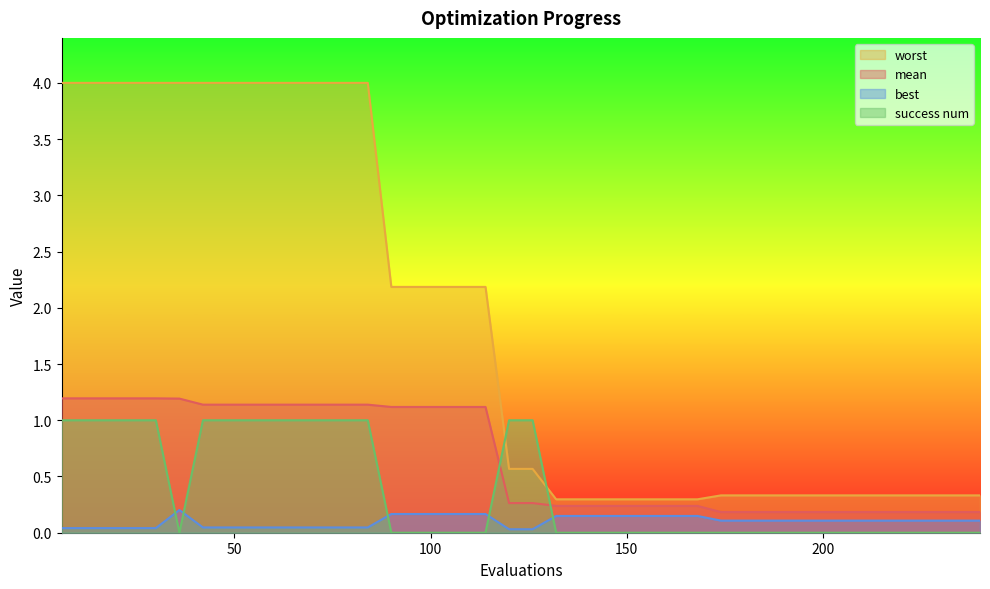

What are all the series names shown in the legend?

worst, mean, best, success num